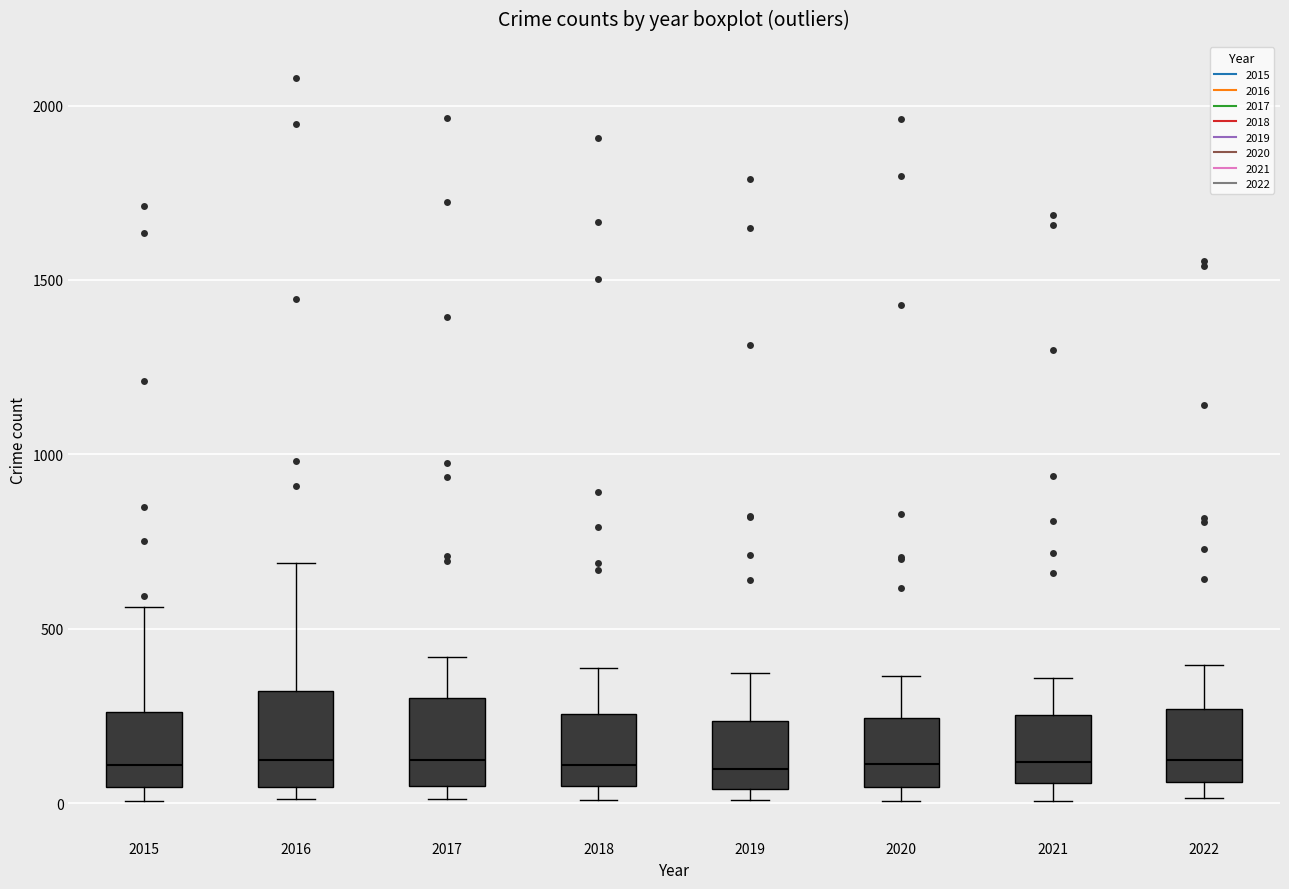

Where does the median line of the box at x = 2018 sit on the y-axis? The values are not printed on the chart, so give them approximately, as read against the axis.

100